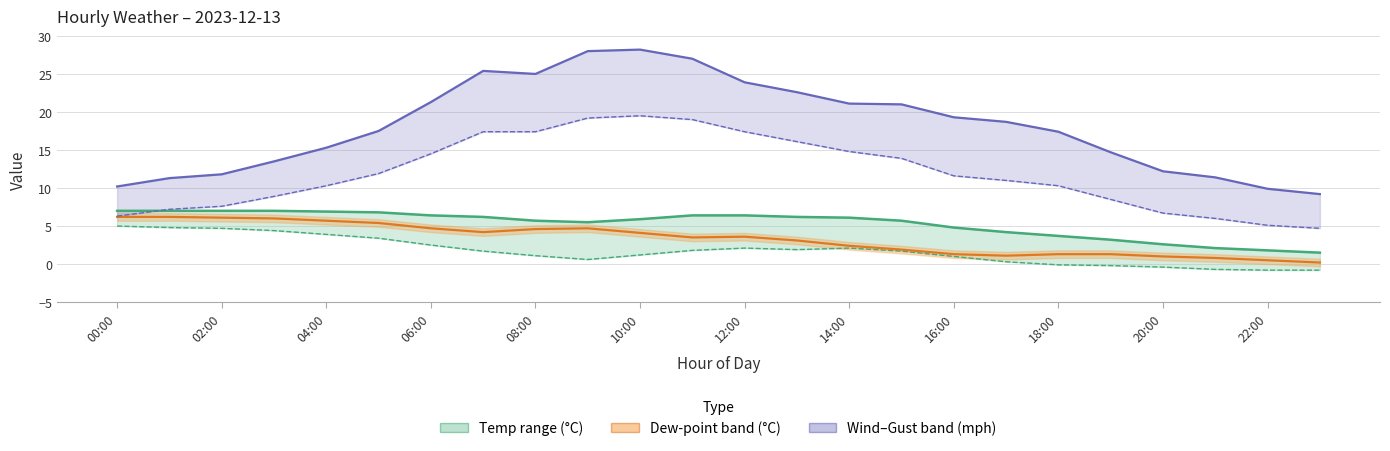

The value of Temperature (°C) at 22:00 is 2.6. True or false?

False